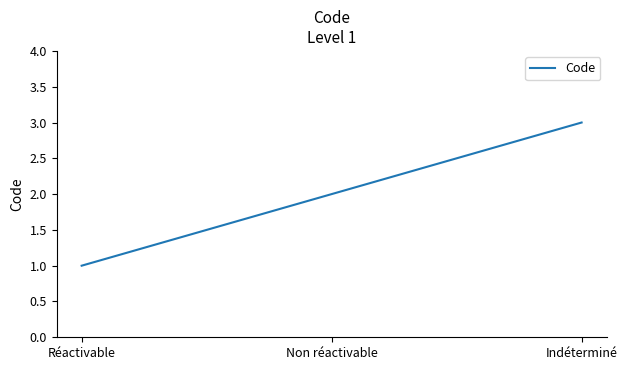

What position from the right is Indéterminé?

1